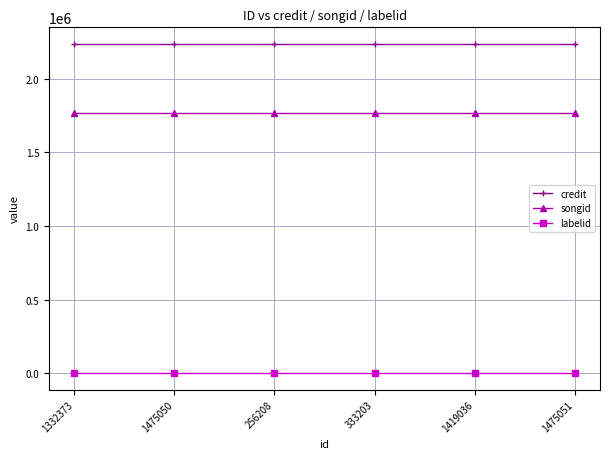

Reading left to right, list all the values displayed in this chart.

credit: 2238476	2238476	2238476	2238476	2238476	2238476
songid: 1768377	1768377	1768377	1768377	1768377	1768377
labelid: -1	-1	-1	-1	-1	-1